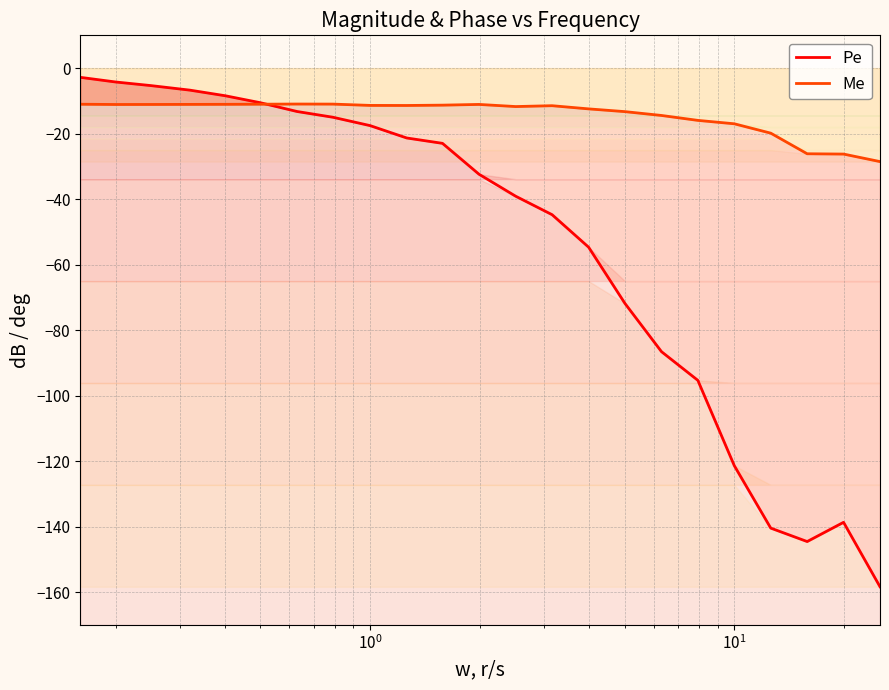

How many interior local peaks does the Pe series have?

1